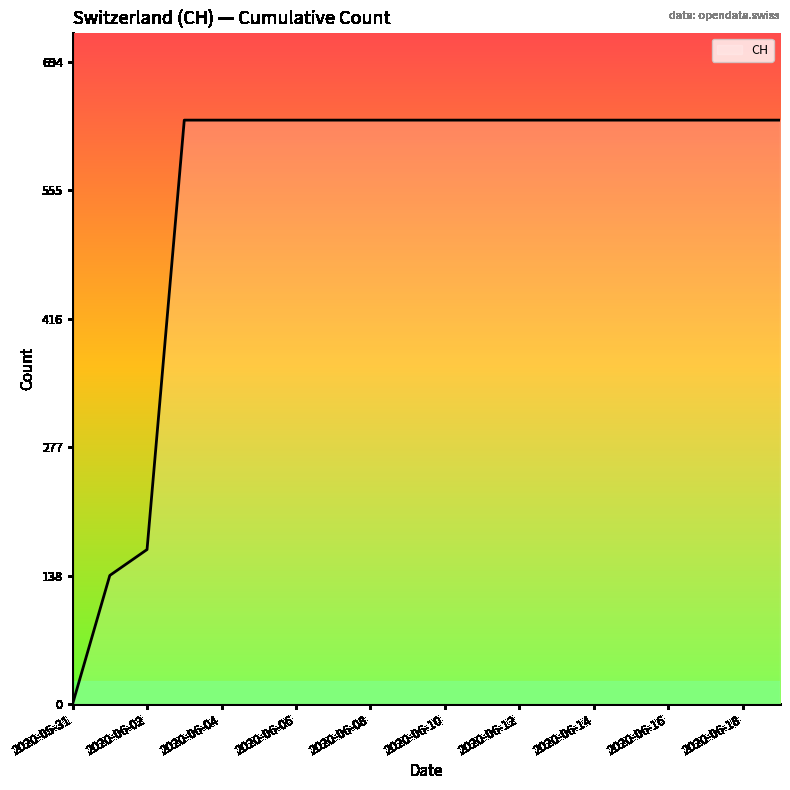

How many lines are shown in the chart?

1